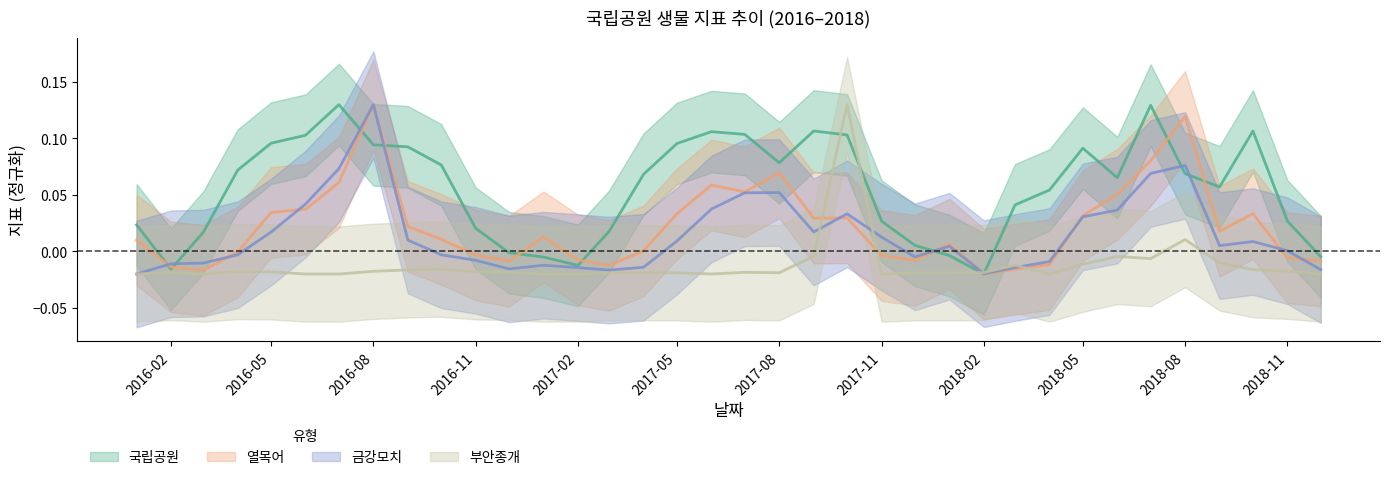

At which label is 열목어 closest to 0?

2016-04-01